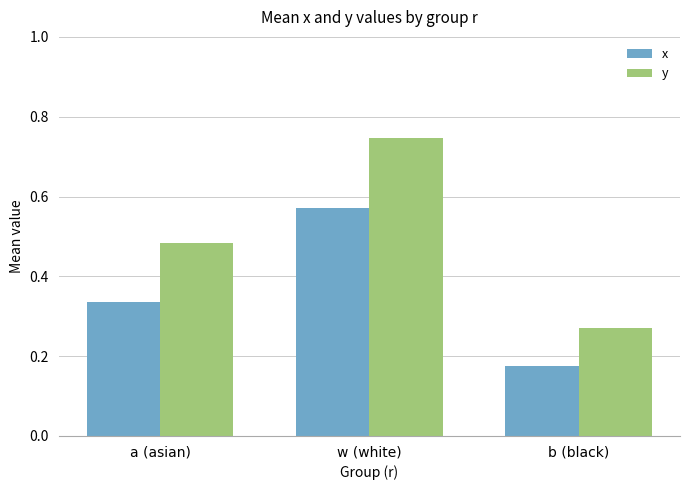

At which label is x closest to 0?

b (black)